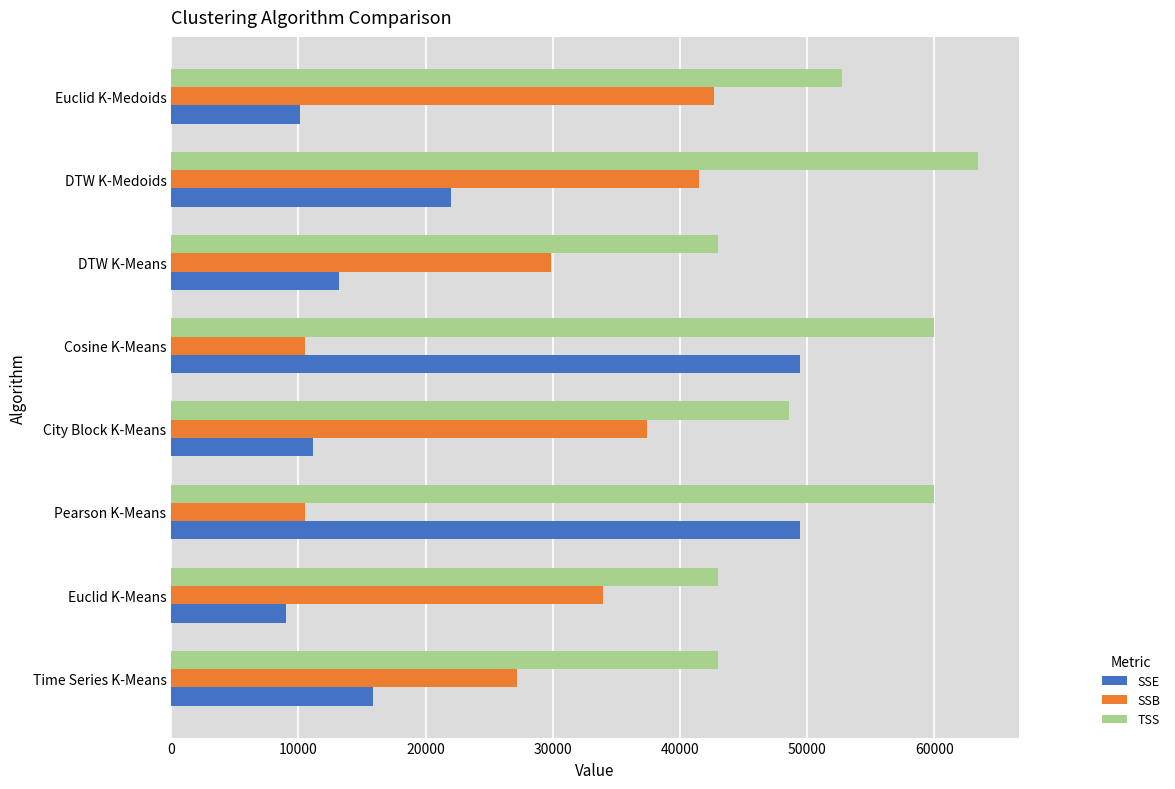

What is the difference between the highest and lowest values at Cosine K-Means?

49423.9